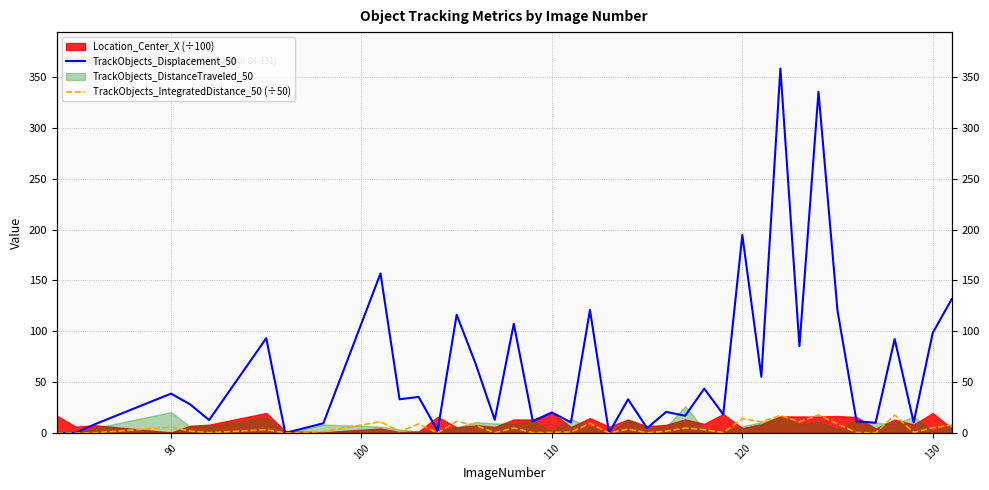

What is the sum of all TrackObjects_Displacement_50 values?

2526.9